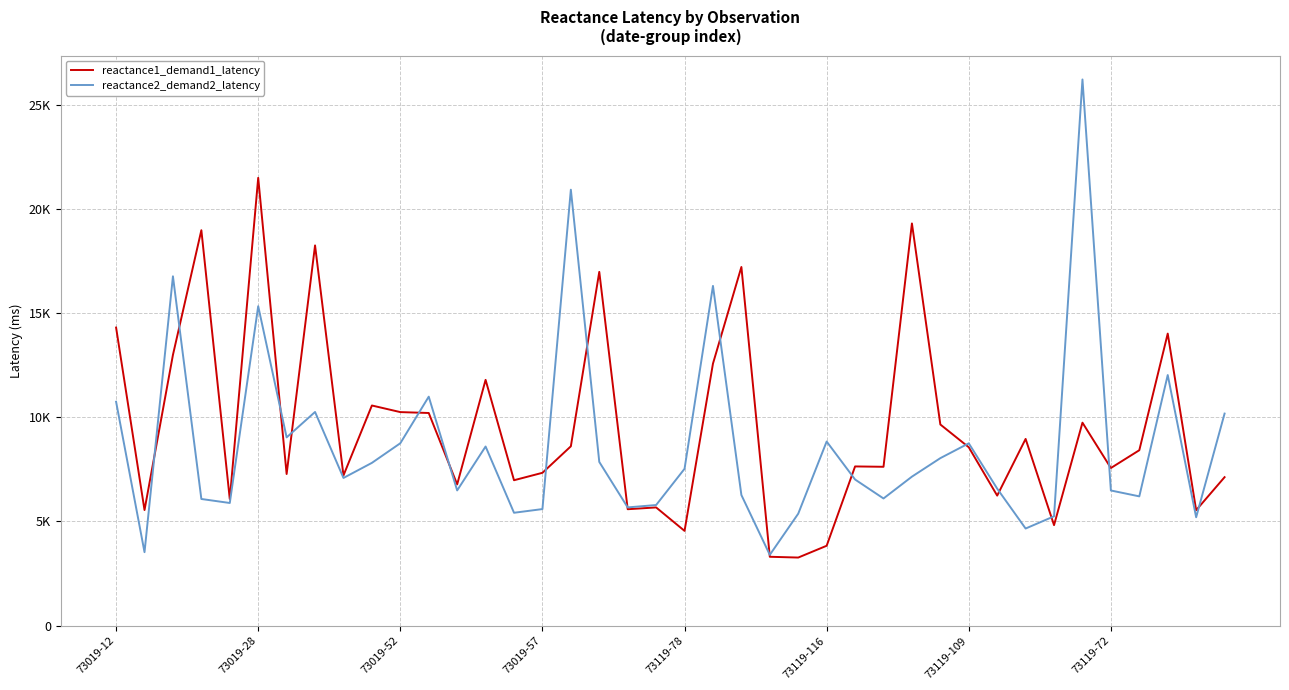

Does the chart have visible grid lines?

Yes